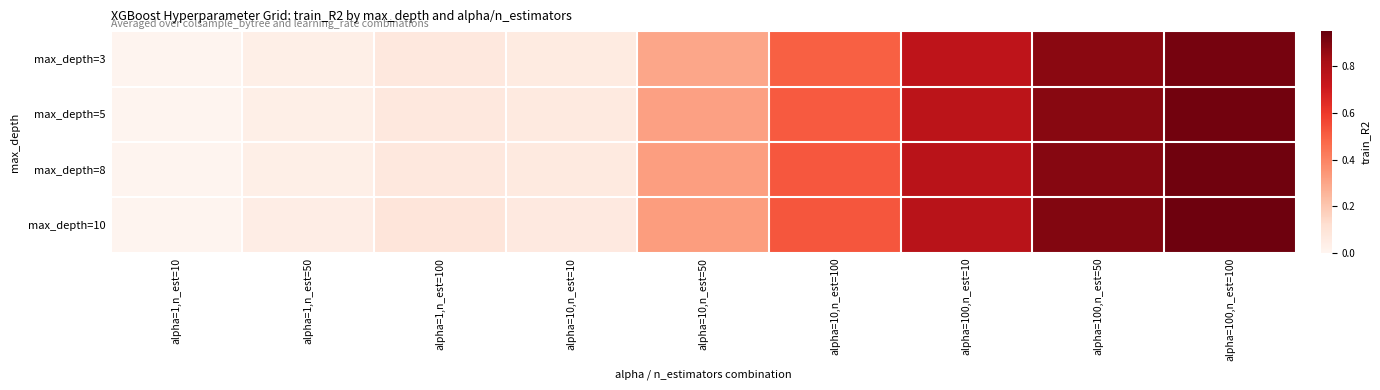

What is the greatest value displayed?

0.9